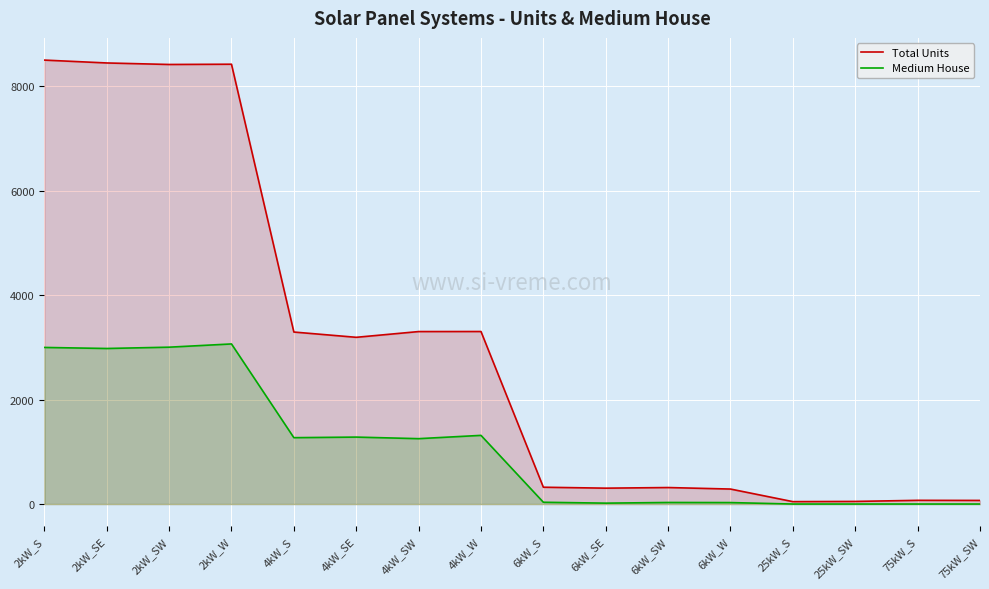

How many data points in Total Units are above 3193?

7